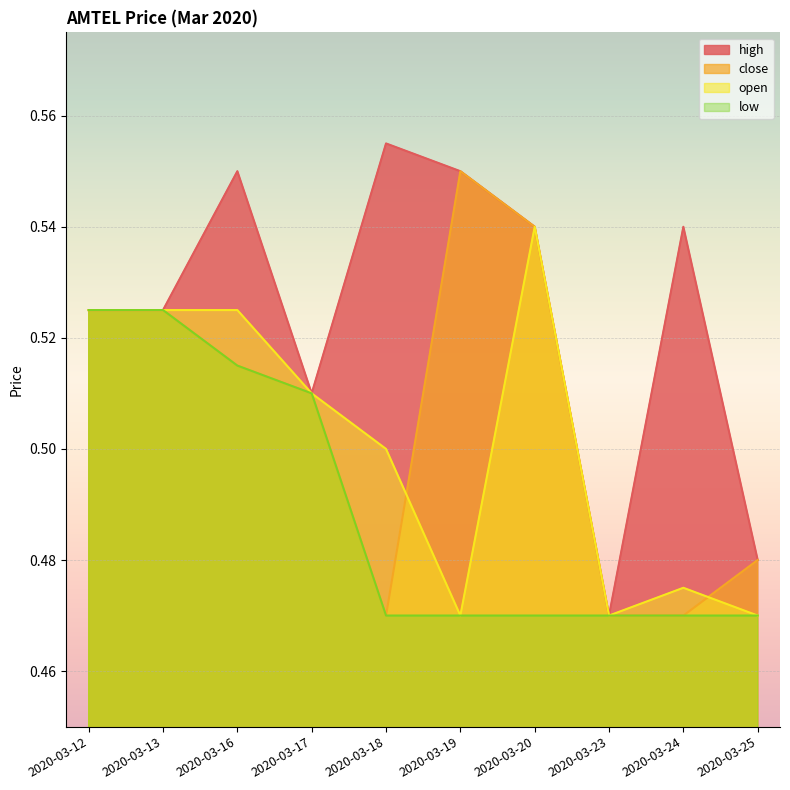

How many data points does each series have?

10